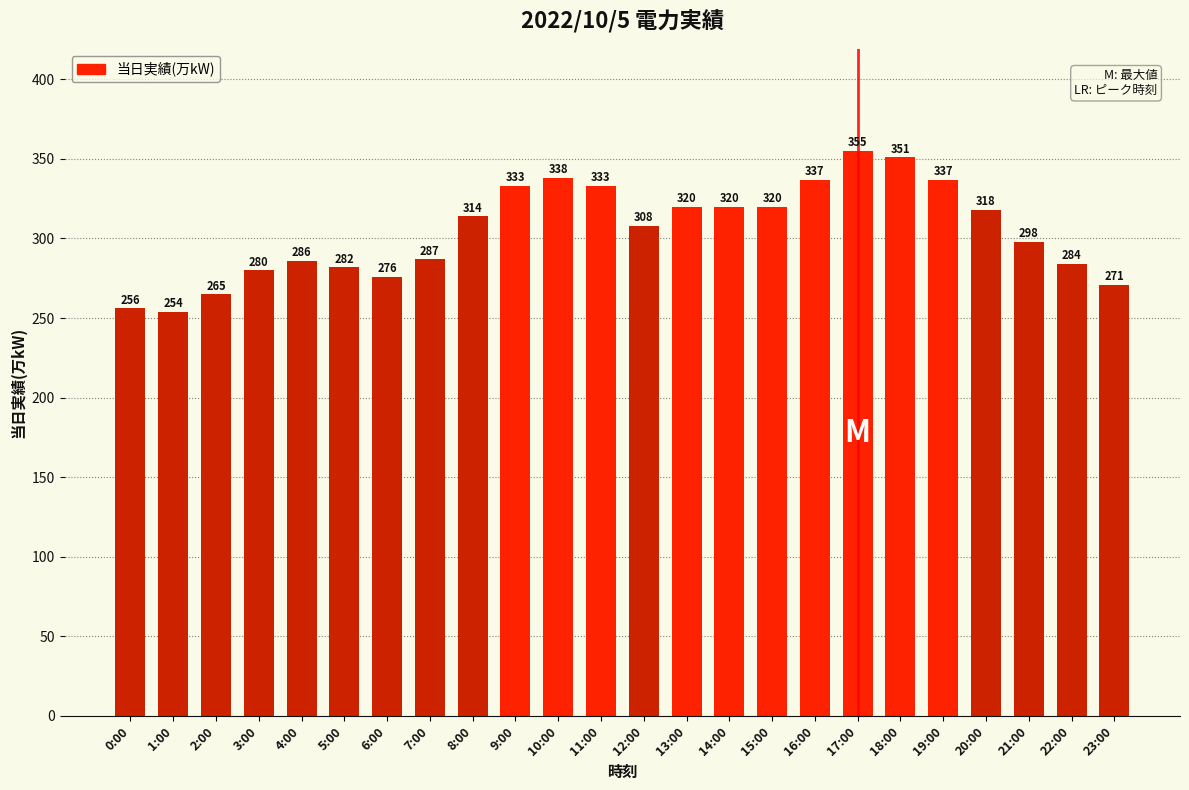

What is the difference between the second highest and second lowest values?

95